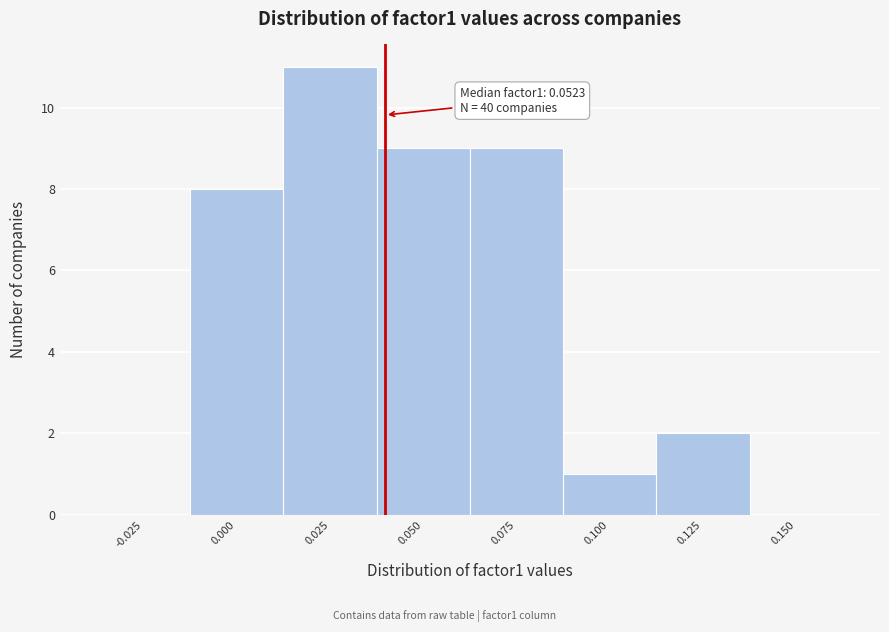

Reading right to left, transcribe all the data shown in this chart.

0.150=0	0.125=2	0.100=1	0.075=9	0.050=9	0.025=11	0.000=8	-0.025=0